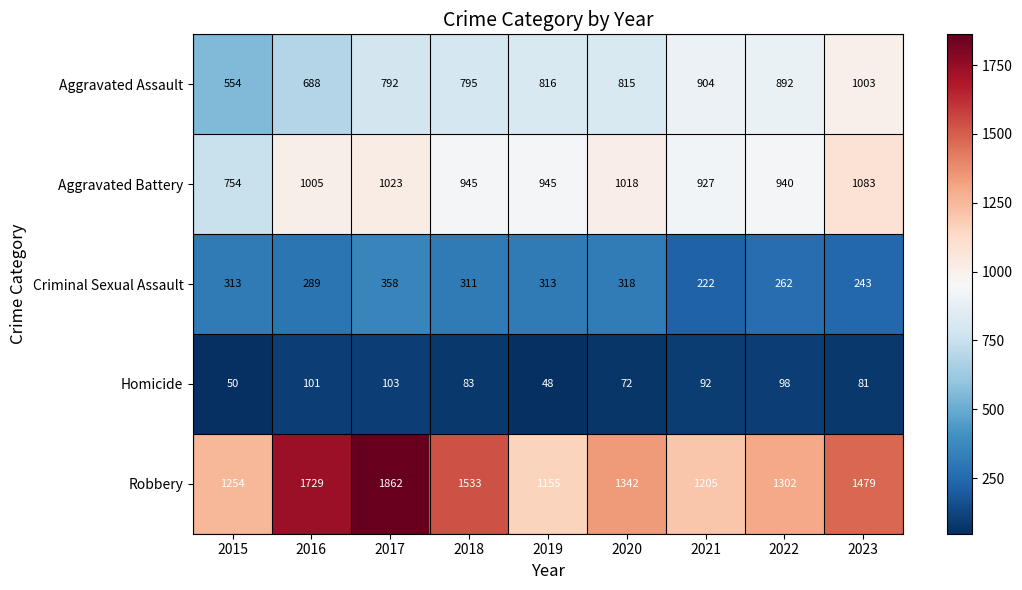

At which category is the sum across all series the highest?

2017